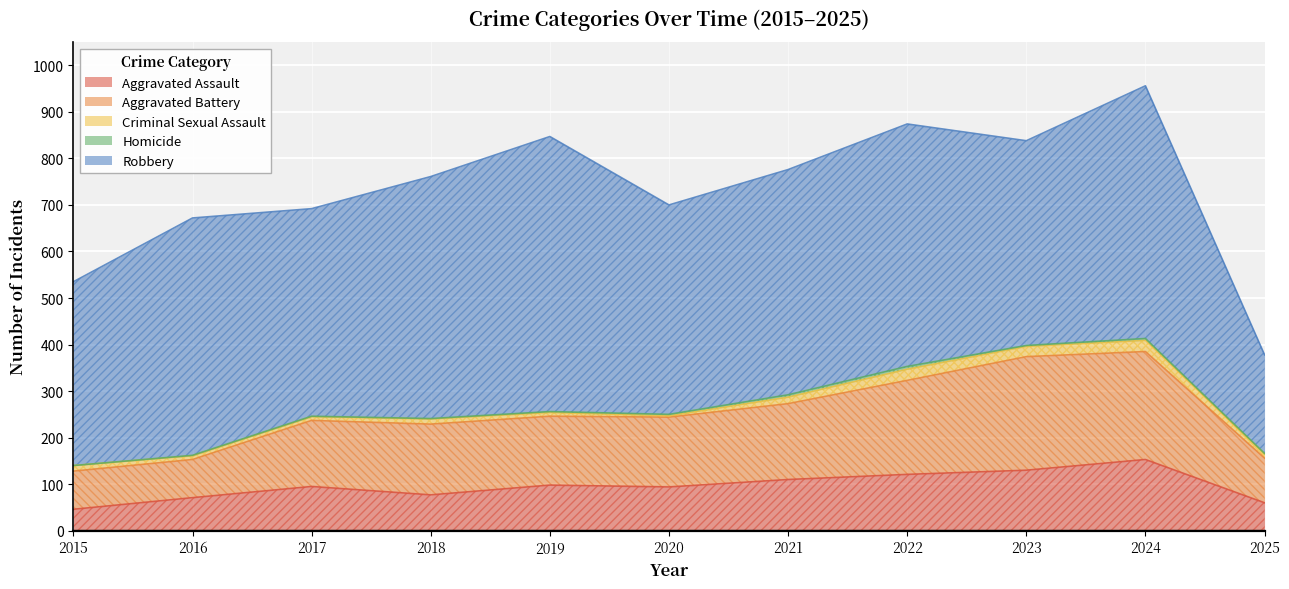

At which label does Criminal Sexual Assault reach its peak?

2022